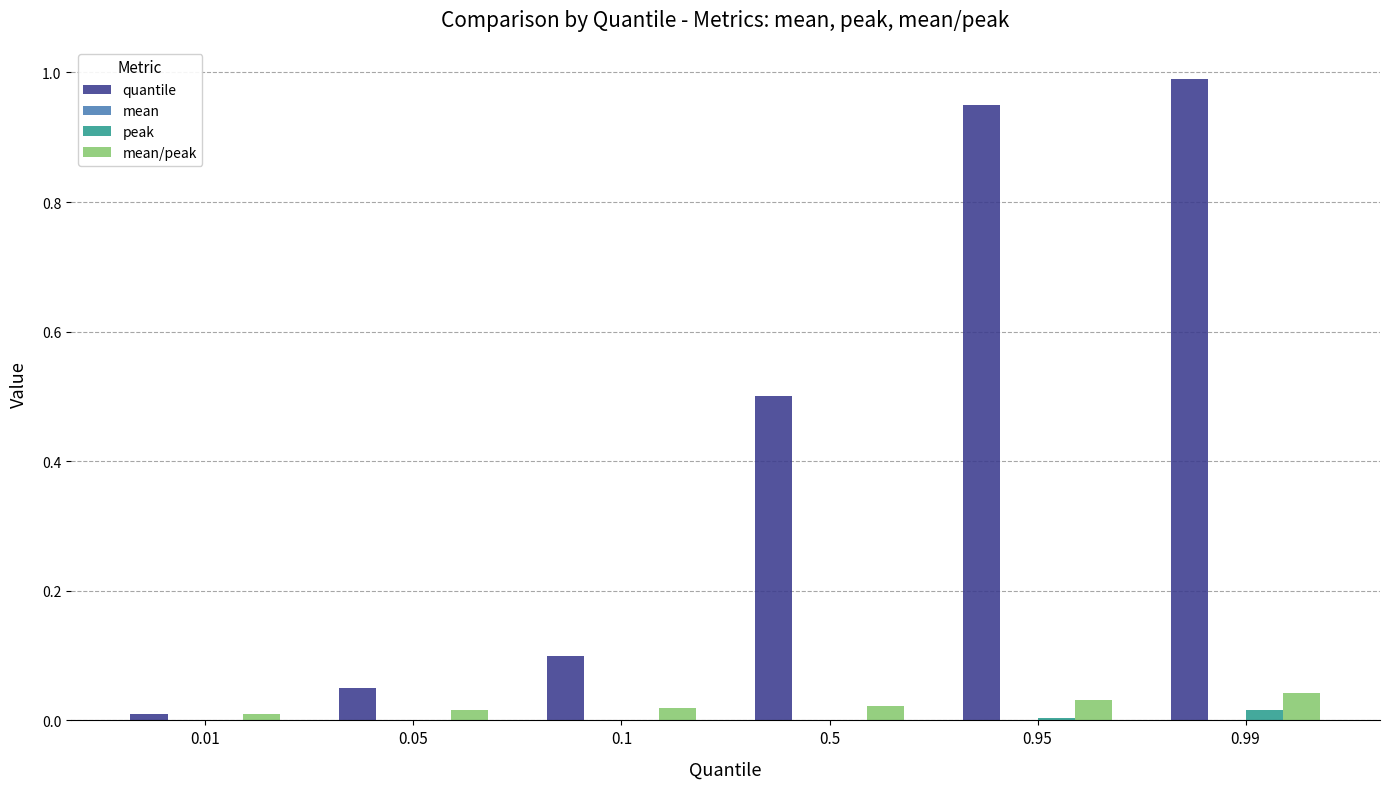

Which series changed the most between 0.05 and 0.99?

quantile